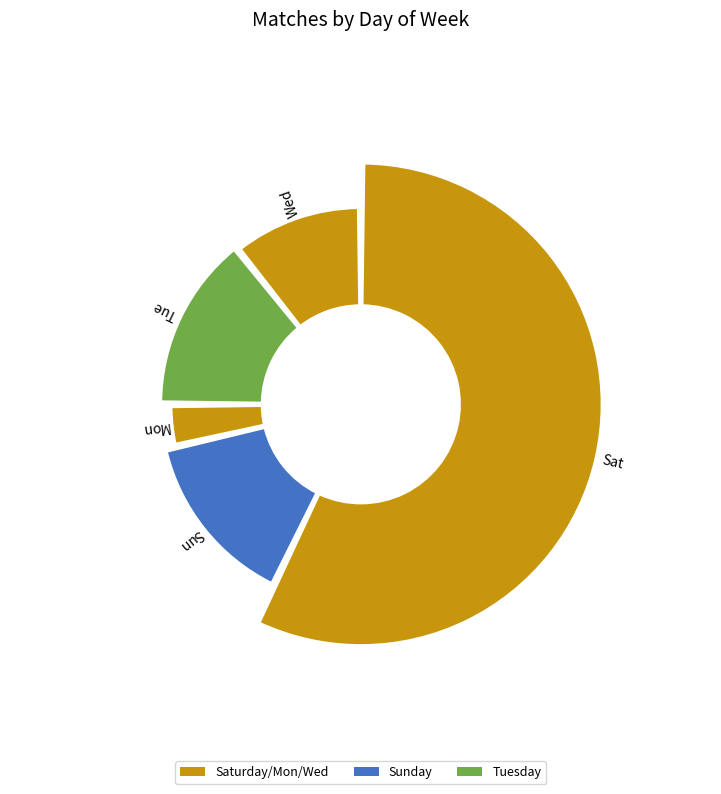

What percentage do Sun and Tue together represent?

28.6%